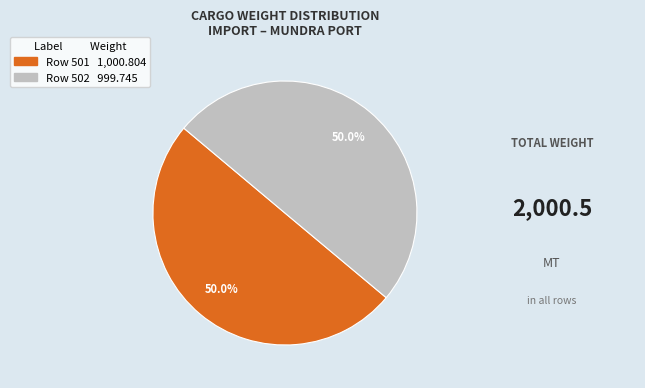

To the nearest percent, what percentage of the pie is Row 502?

50%